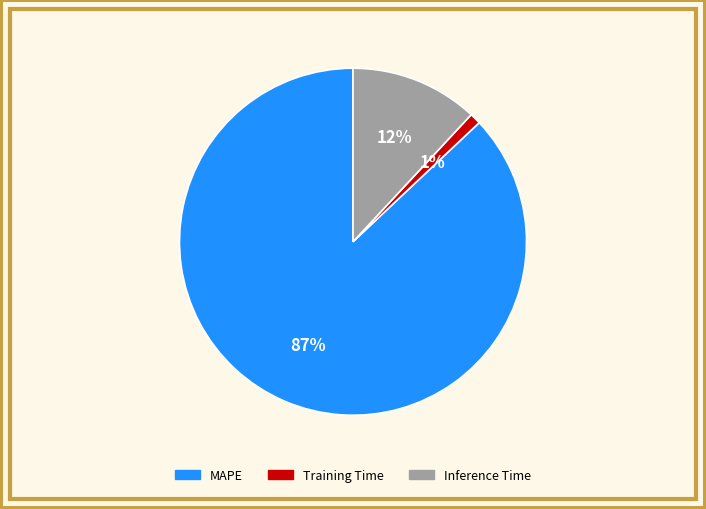

Does MAPE represent more than half of the total?

Yes